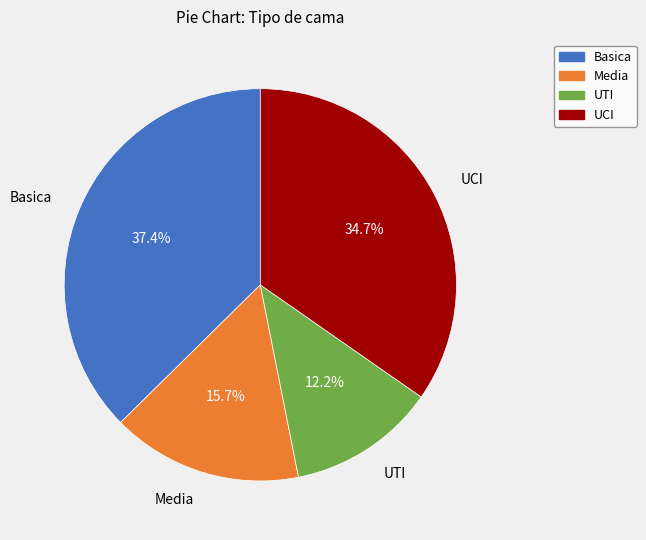

How many segments does this pie chart have?

4